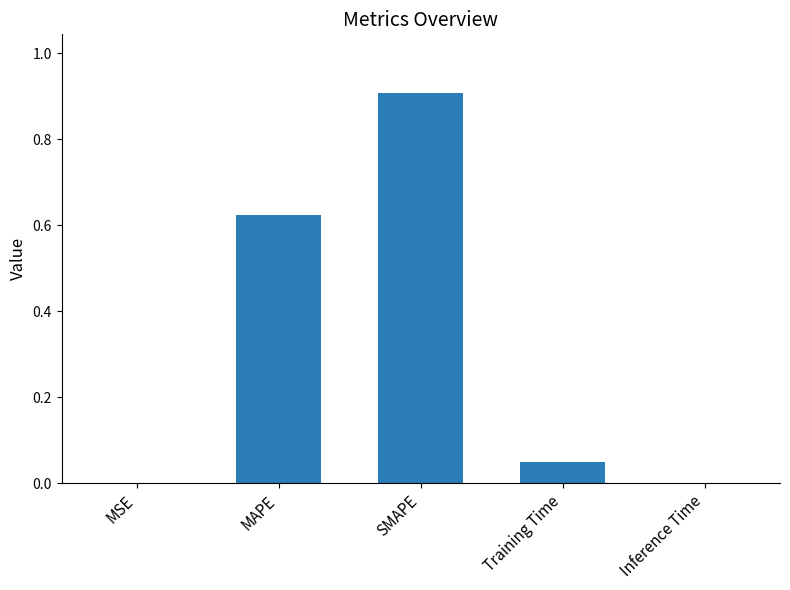

At which category does the chart reach its peak across all series?

SMAPE